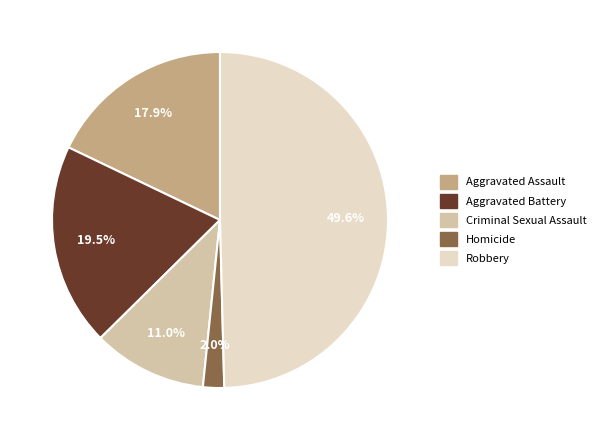

Count the number of slices in the pie.

5